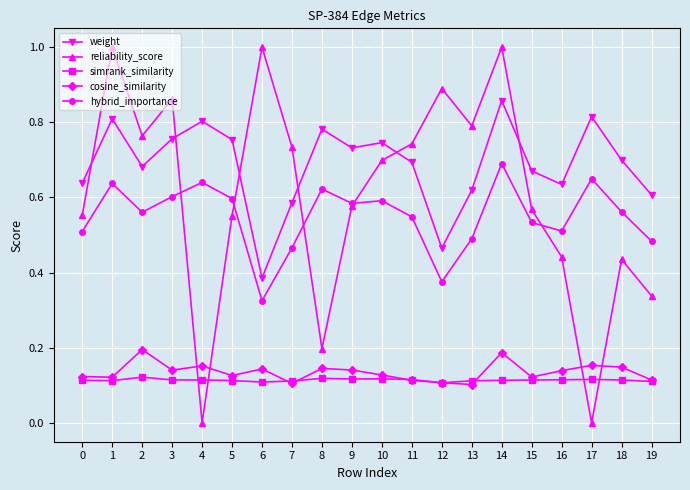

The value of simrank_similarity at 19 is 0.1. True or false?

True